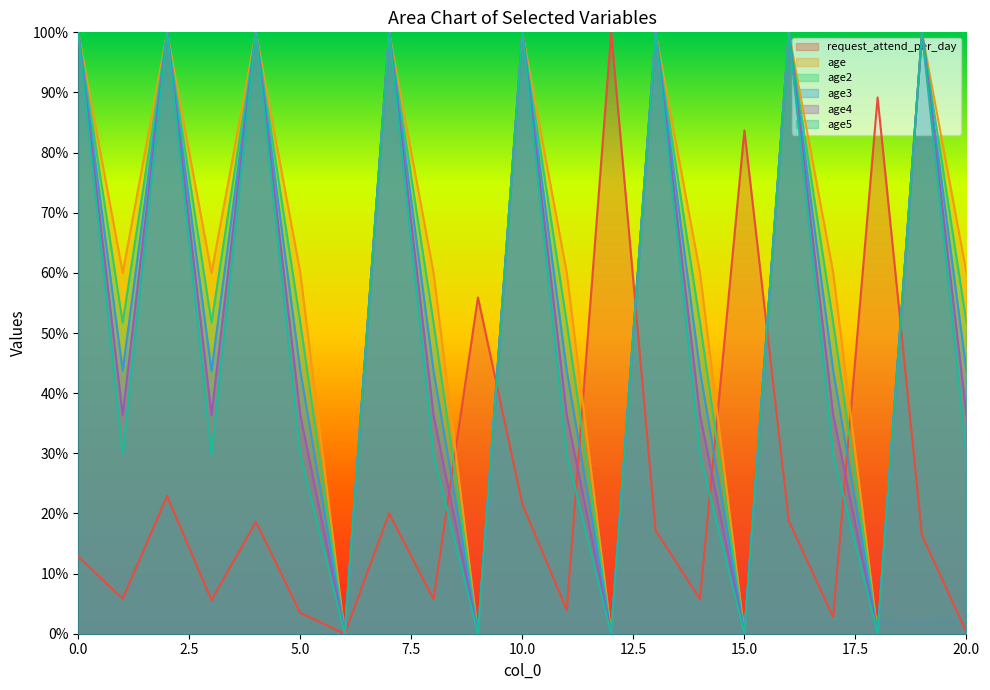

True or false: age5 and age2 intersect in this chart.

False